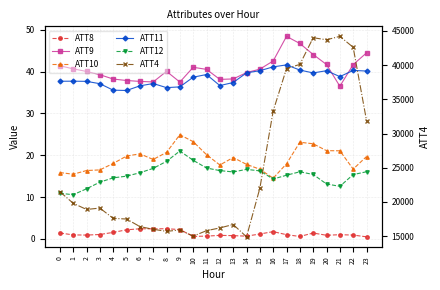

Which series changed the most between 2 and 15?

ATT4